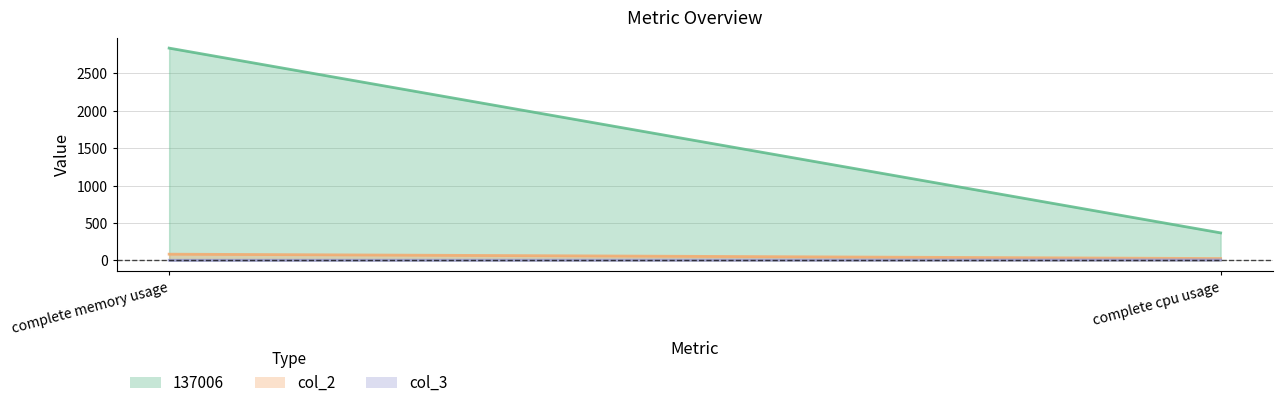

Which category has the highest value in the col_3 series?

complete cpu usage